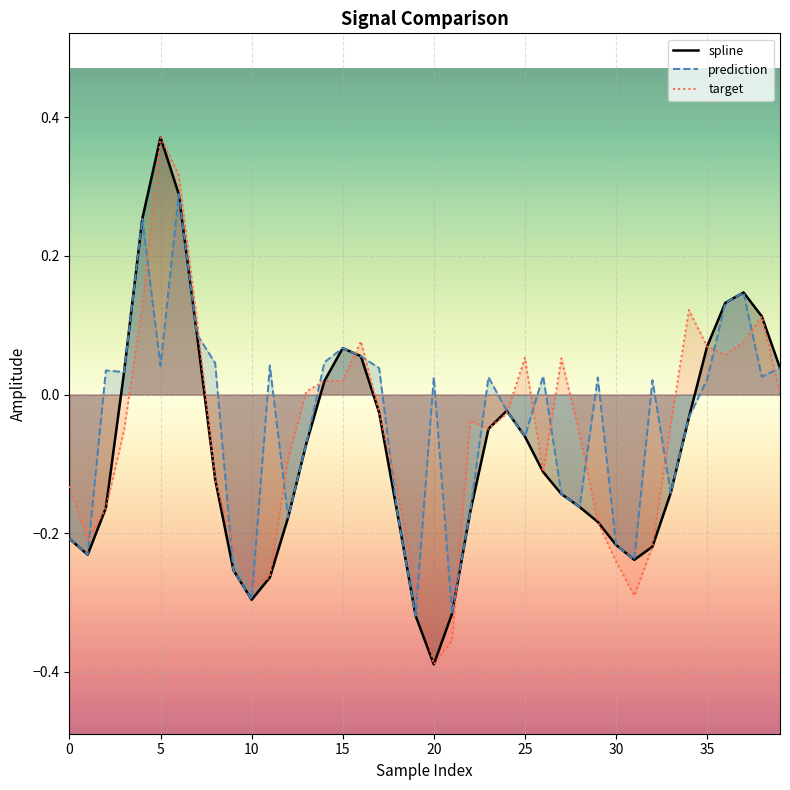

True or false: prediction and target cross at least once.

True